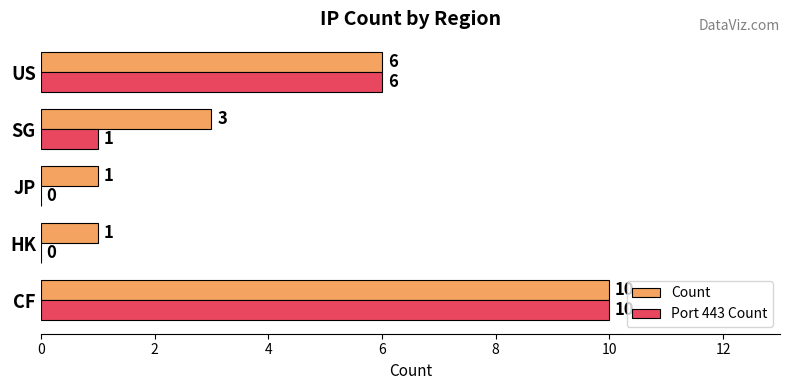

What is the highest value of the Count series?

10